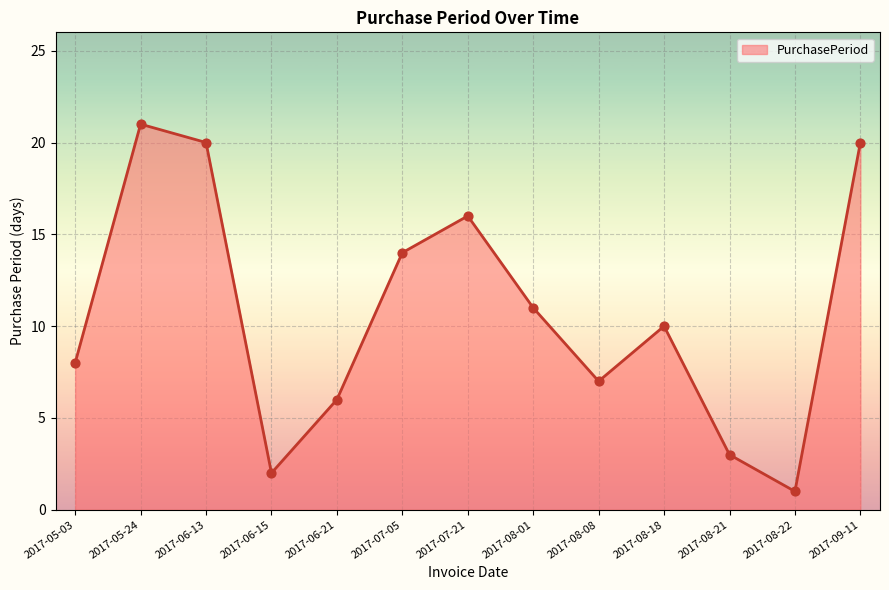

What is the change in value from 2017-07-21 to 2017-08-01?

-5